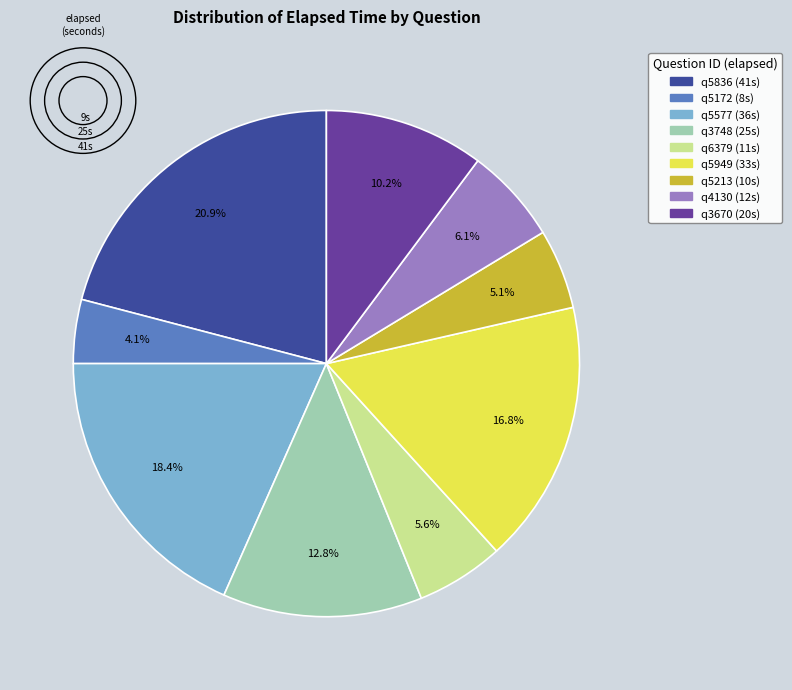

Which category has the smallest portion of the pie?

q5172